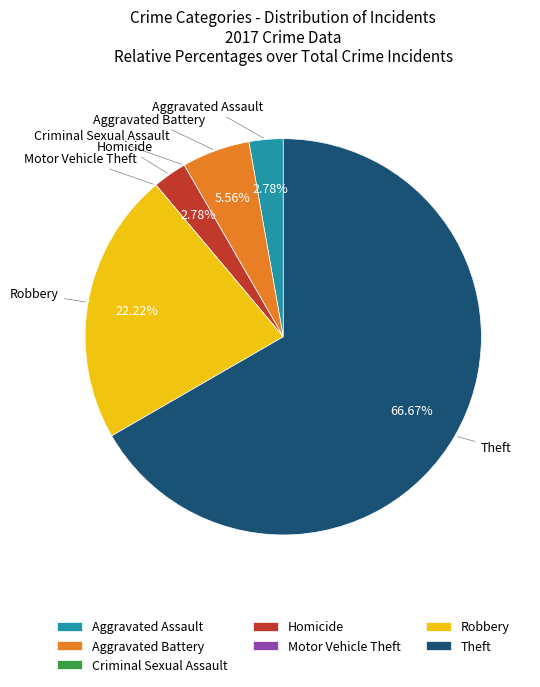

To the nearest percent, what portion does Robbery represent?

22%